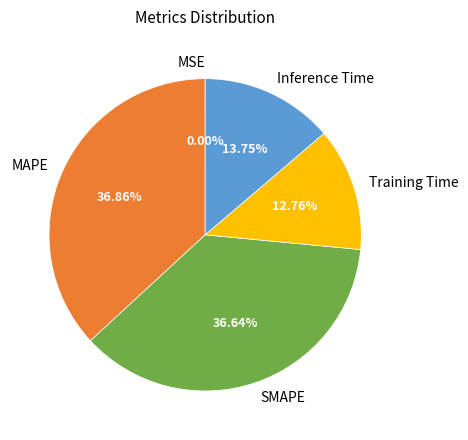

Combined, do MAPE and Inference Time account for over 50%?

Yes